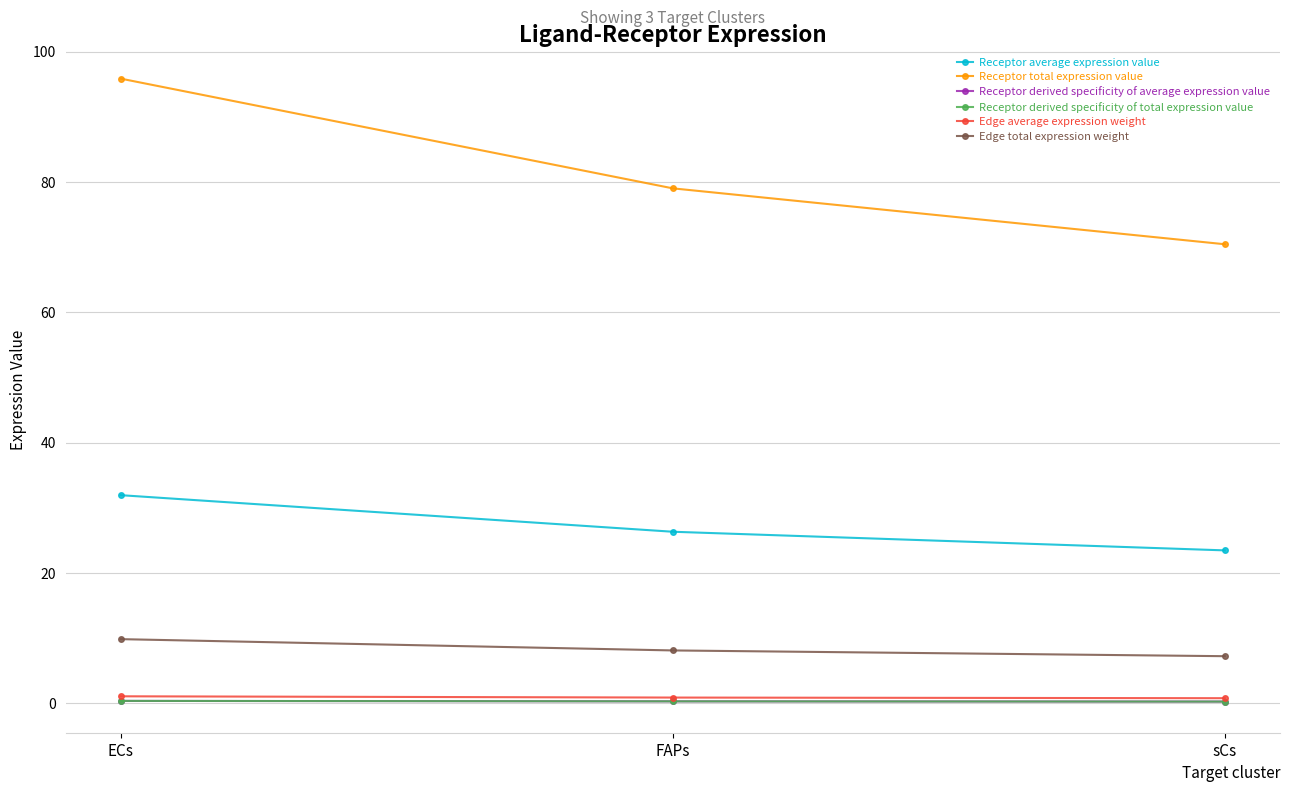

Rank the categories by Edge average expression weight value from lowest to highest.

sCs, FAPs, ECs